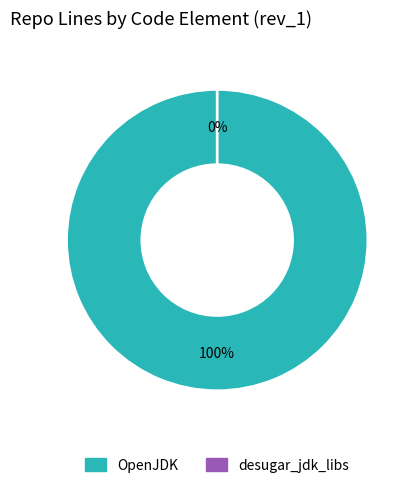

What percentage is the OpenJDK slice, to the nearest percent?

100%